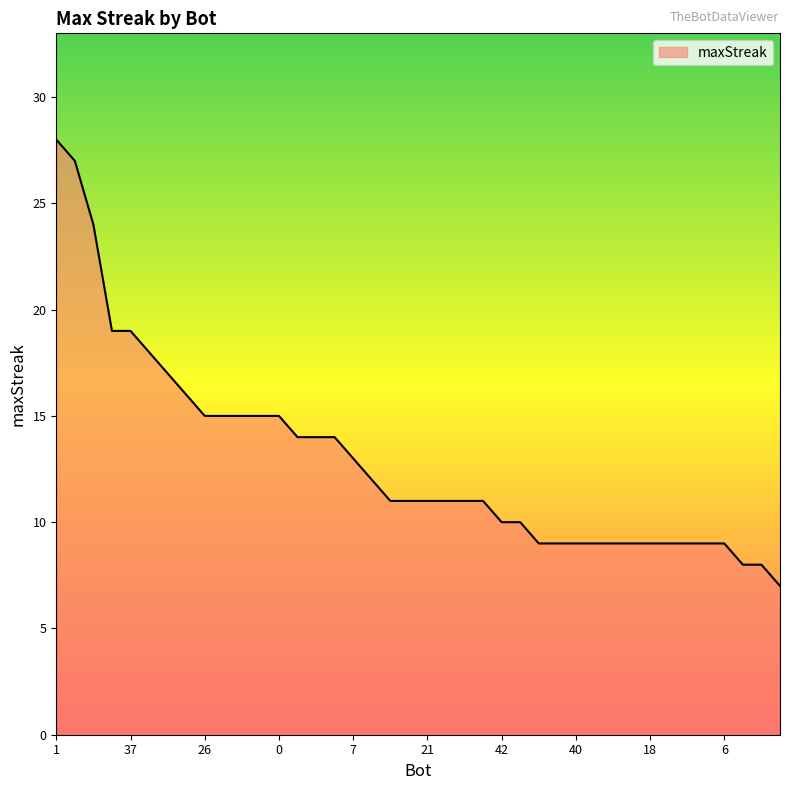

What is the difference between the maximum and minimum values?

21